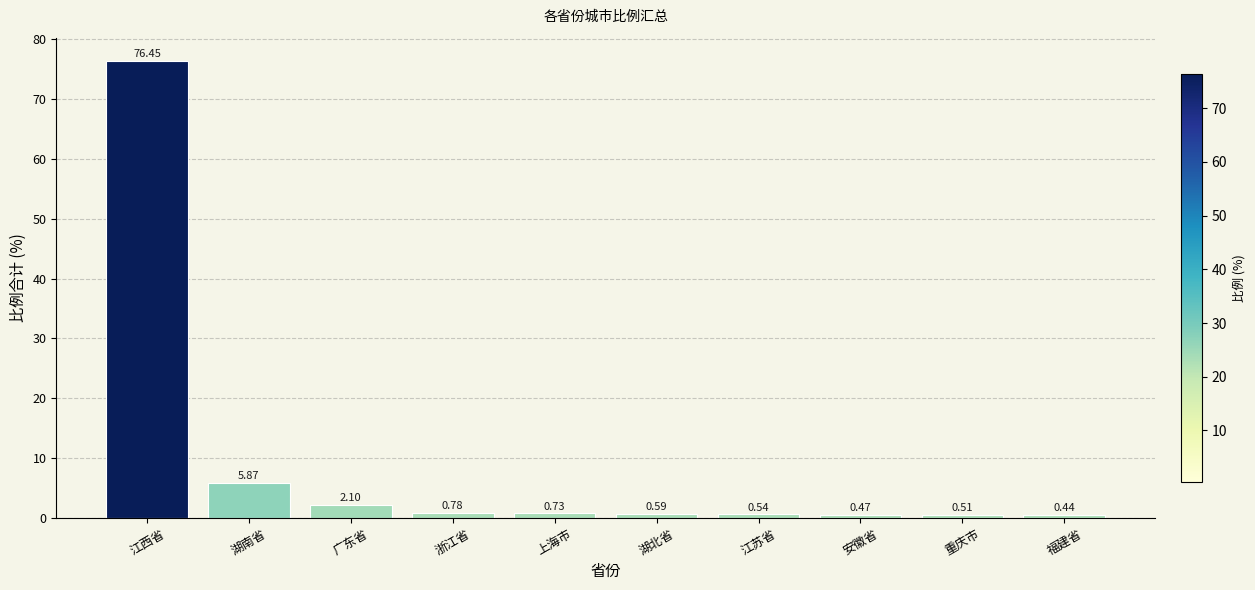

How many distinct data groups are displayed?

1